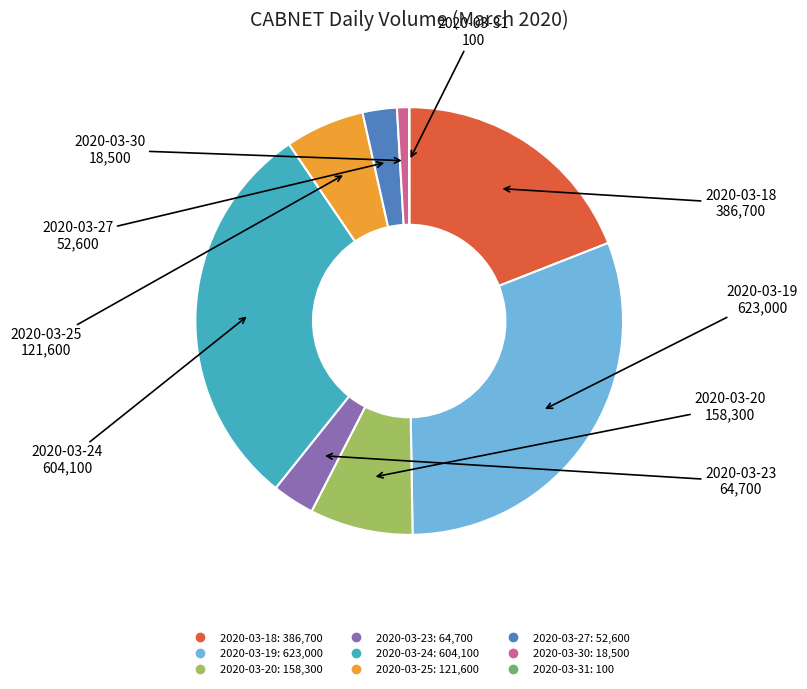

Which slice is the largest?

2020-03-19